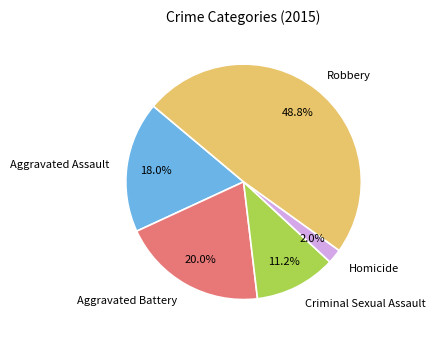

What is the ratio of the value at Aggravated Assault to the value at Robbery?

0.4